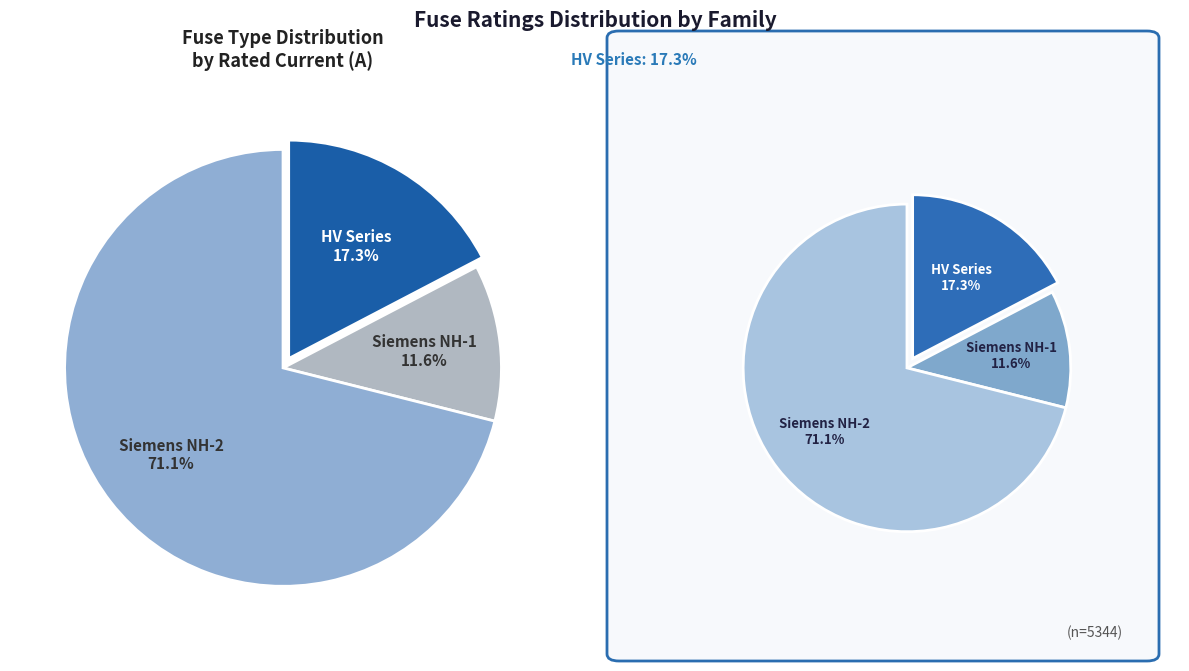

Is HV 200A the majority of the pie?

No